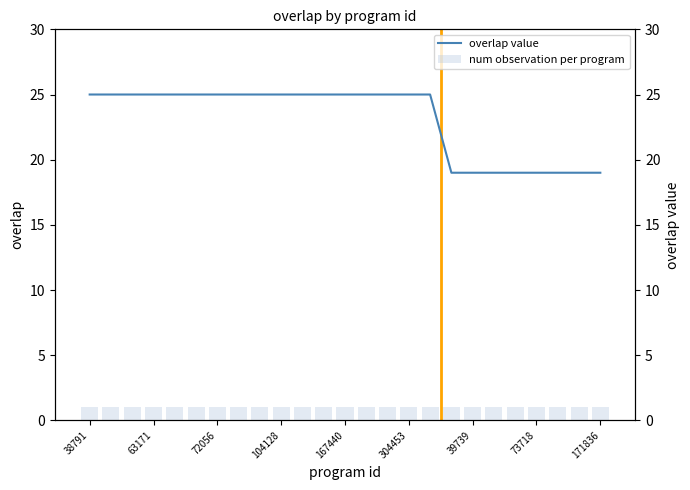

Where is overlap value nearest to the value 22?

38791